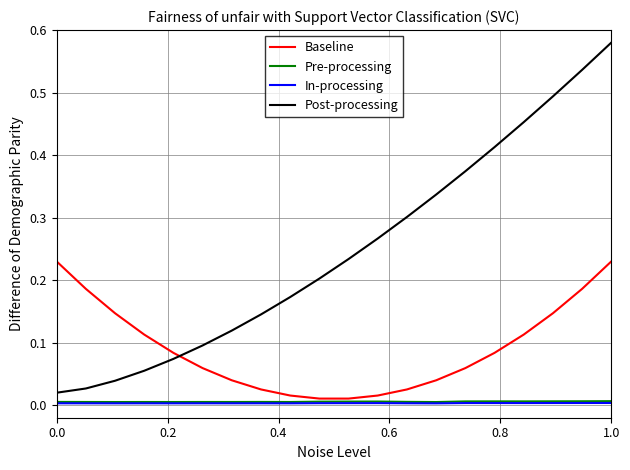

True or false: In-processing and Pre-processing intersect in this chart.

False